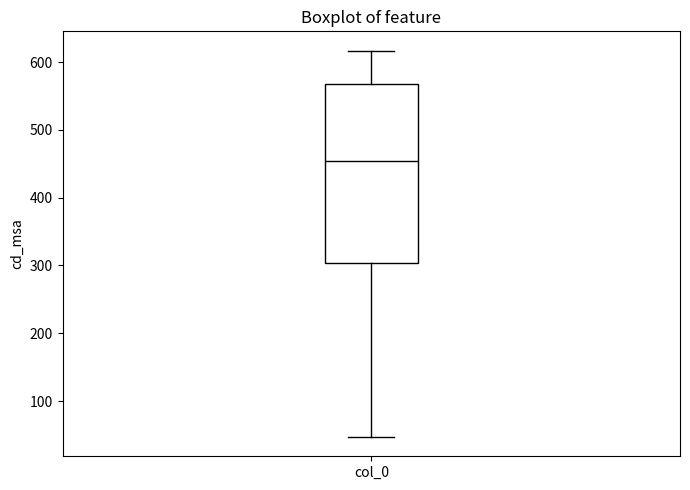

Where does the upper whisker of the box for col_0 end on the y-axis? The values are not printed on the chart, so give them approximately, as read against the axis.

620